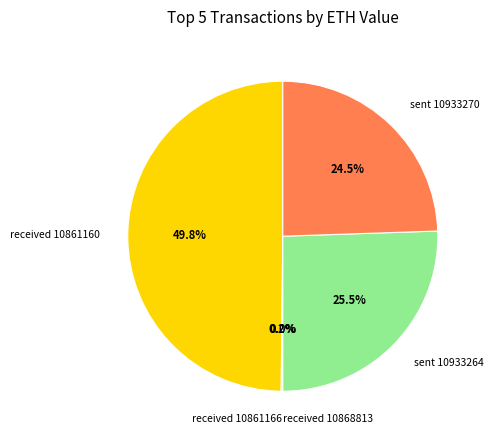

Which has a higher value, sent 10933264 or received 10861160?

received 10861160